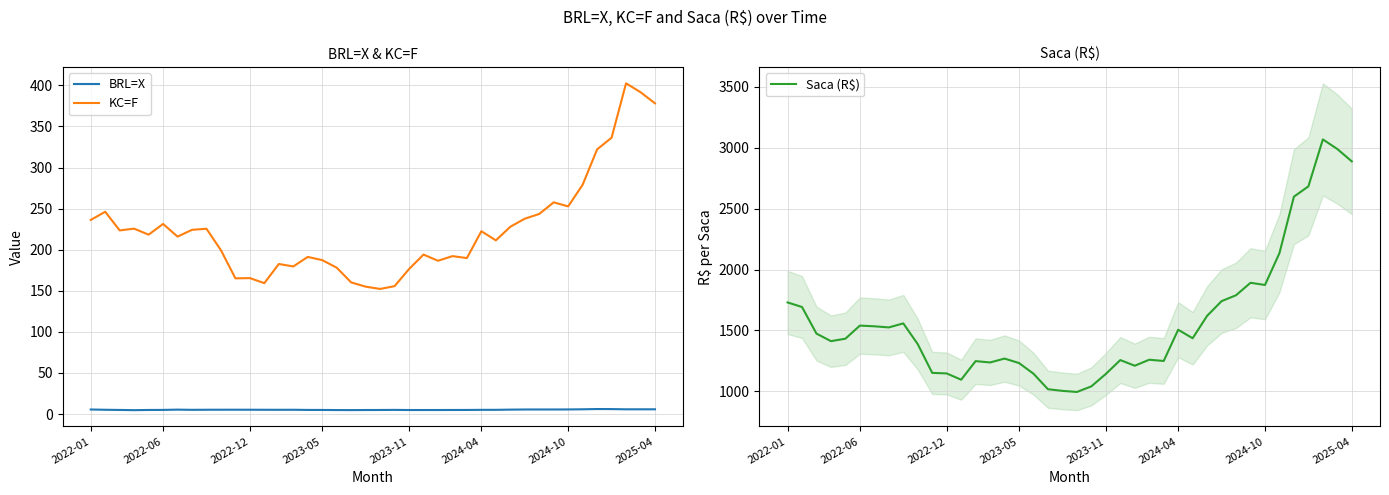

True or false: BRL=X has a value of 8.2 at 2022-06.

False